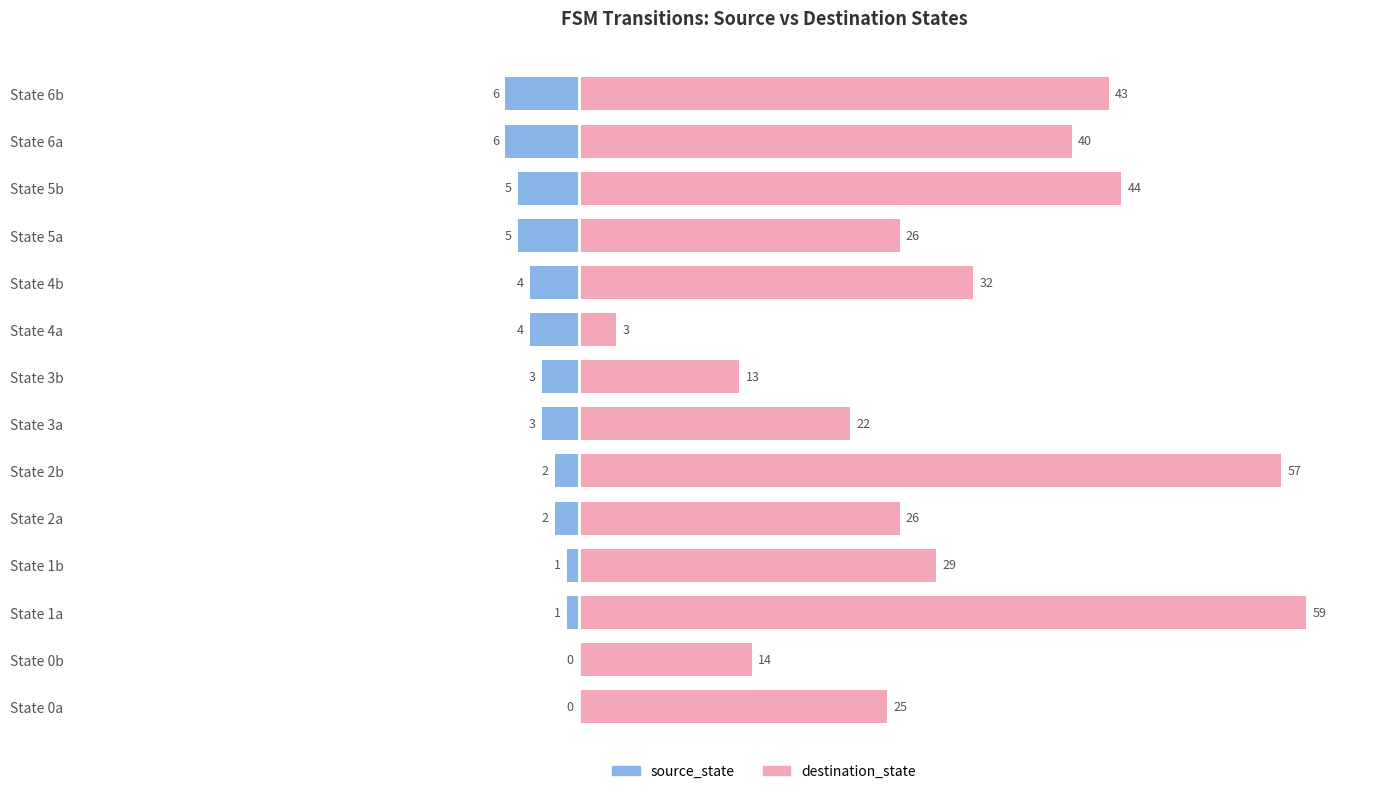

The value of source_state at State 4a is 4. True or false?

True